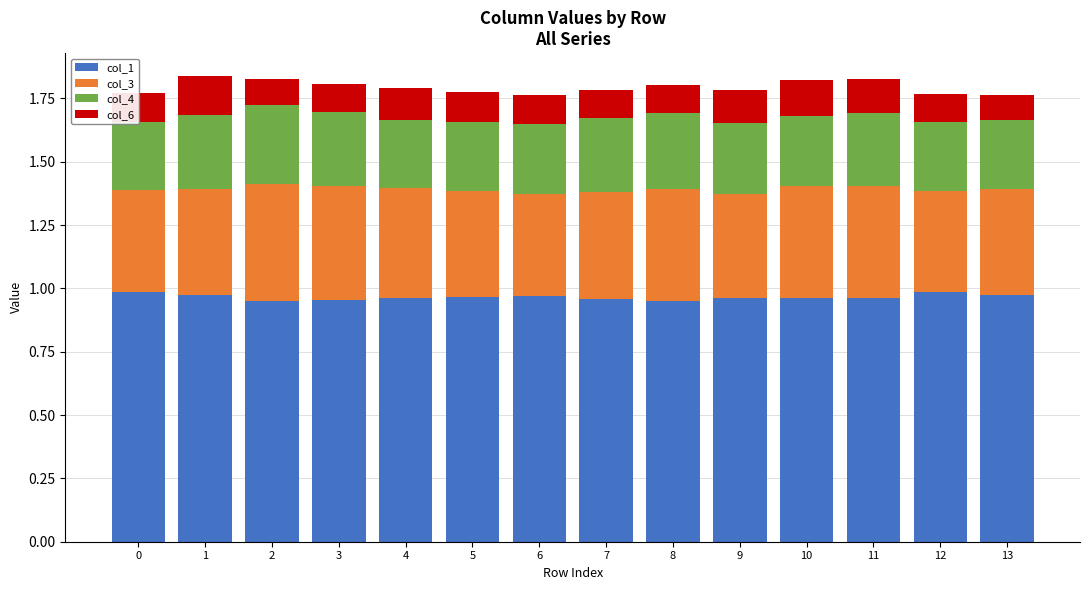

Which series changed the most between 4 and 13?

col_6